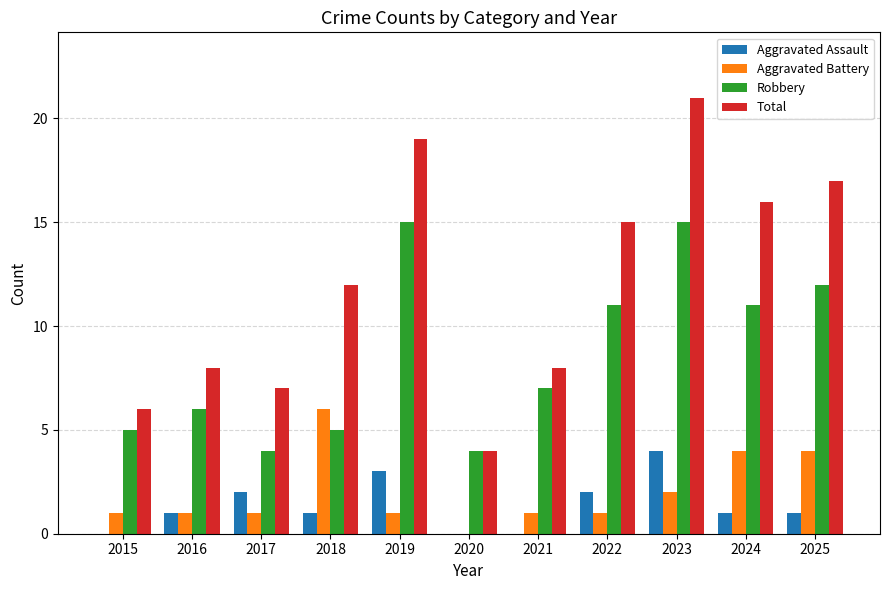

Which series has the widest spread of values?

Total